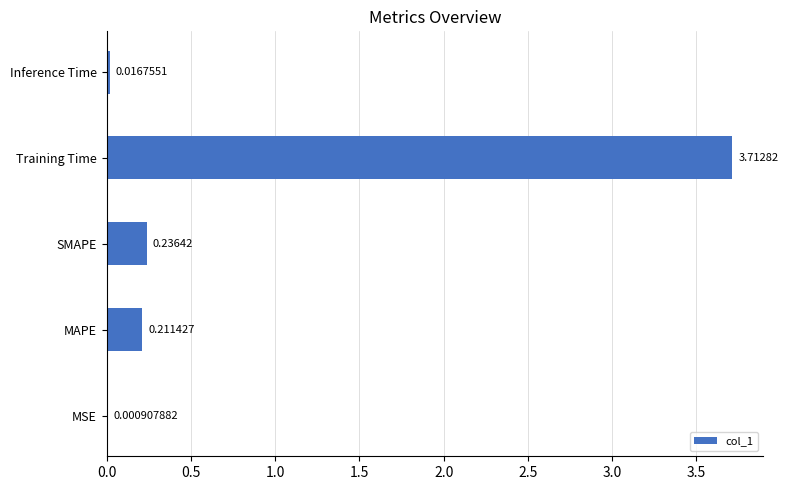

Where is the data nearest to the value 1?

SMAPE